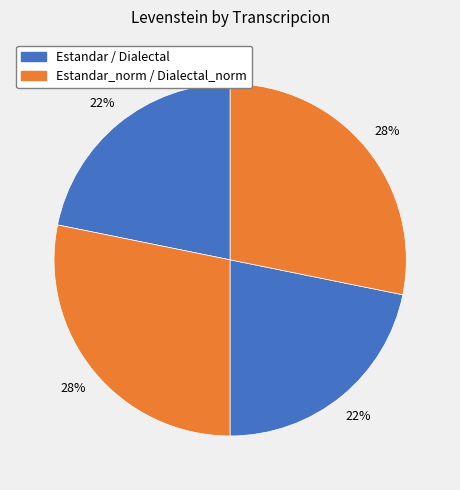

Rank the categories by value from lowest to highest.

Estandar, Dialectal, Estandar_normalizada, Dialectal_normalizada